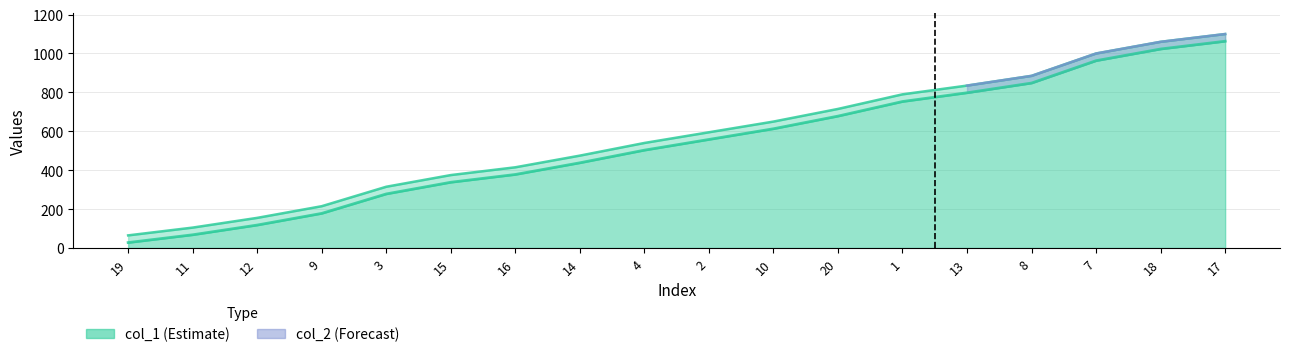

The value of col_2 at 8 is 1366. True or false?

False